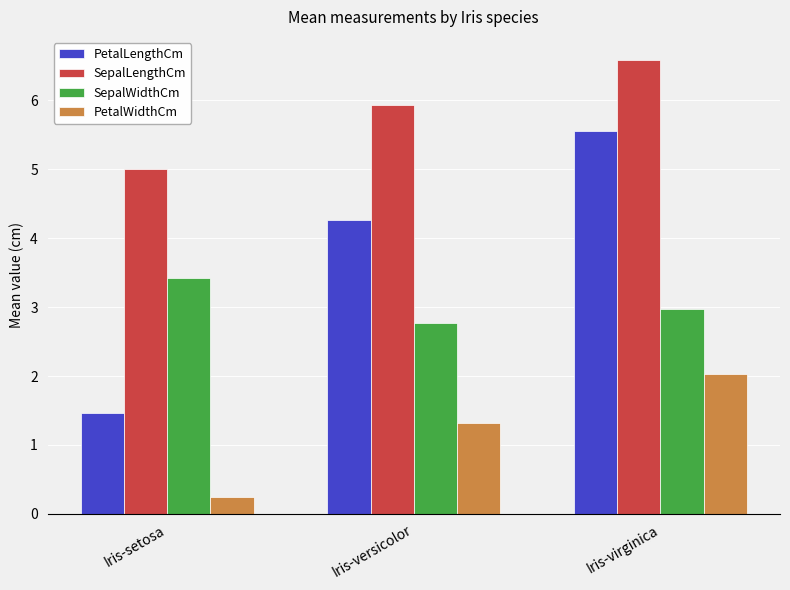

Reading left to right, transcribe all the data shown in this chart.

PetalLengthCm: Iris-setosa=1.5	Iris-versicolor=4.3	Iris-virginica=5.6
SepalLengthCm: Iris-setosa=5.0	Iris-versicolor=5.9	Iris-virginica=6.6
SepalWidthCm: Iris-setosa=3.4	Iris-versicolor=2.8	Iris-virginica=3.0
PetalWidthCm: Iris-setosa=0.2	Iris-versicolor=1.3	Iris-virginica=2.0